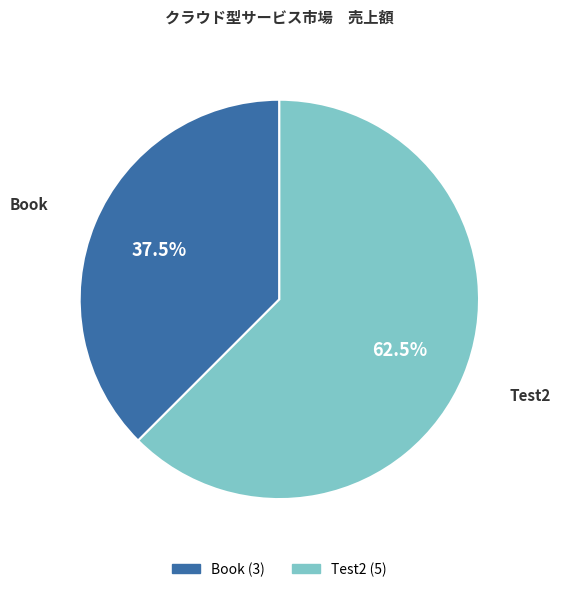

What is the total percentage of Test2 and Book?

100.0%